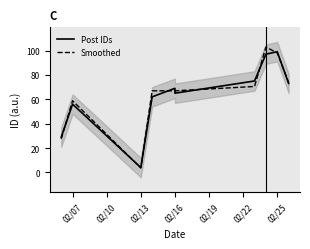

Is this an area chart (filled region under the line)?

No